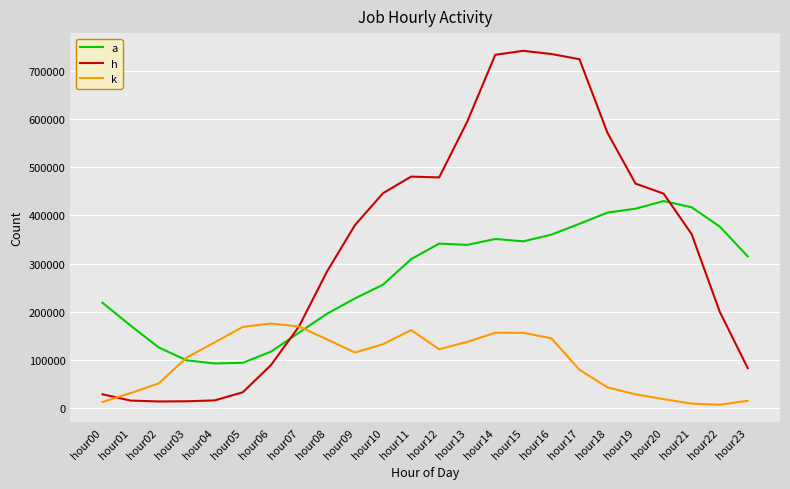

At which label does h reach its peak?

hour15